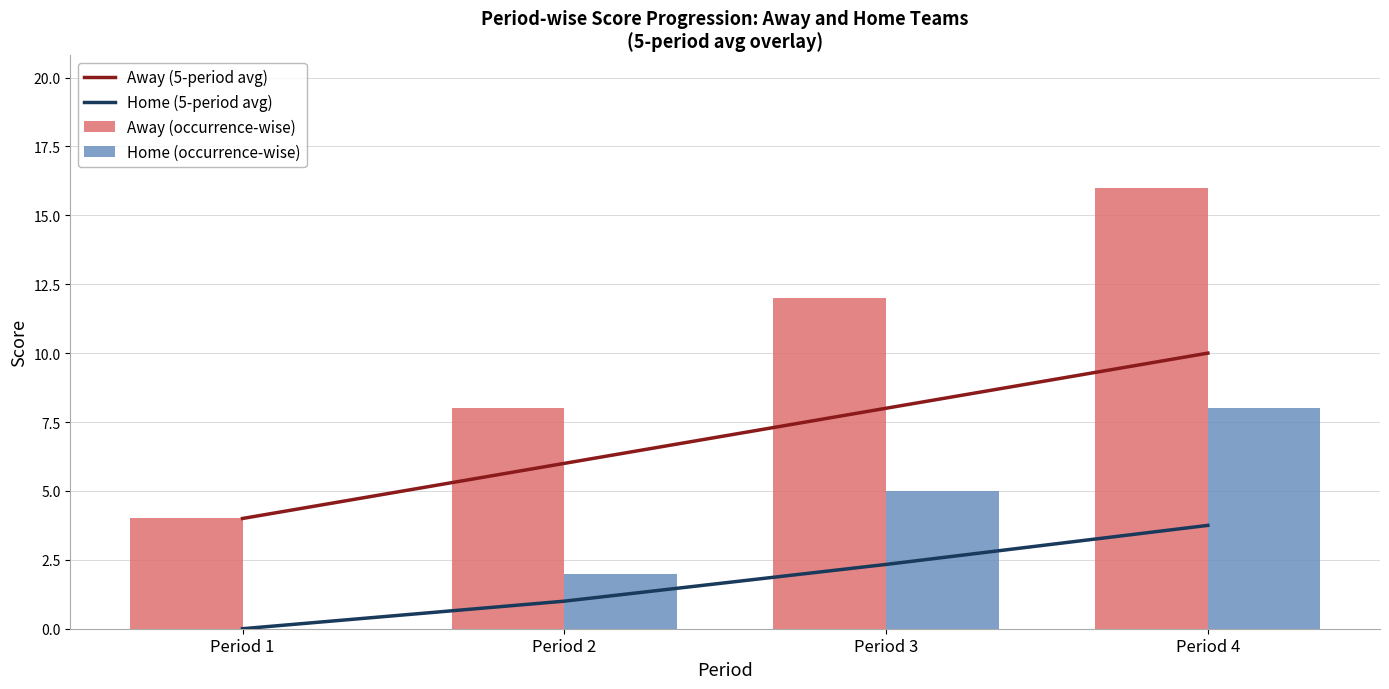

How many categories are shown in the chart?

4